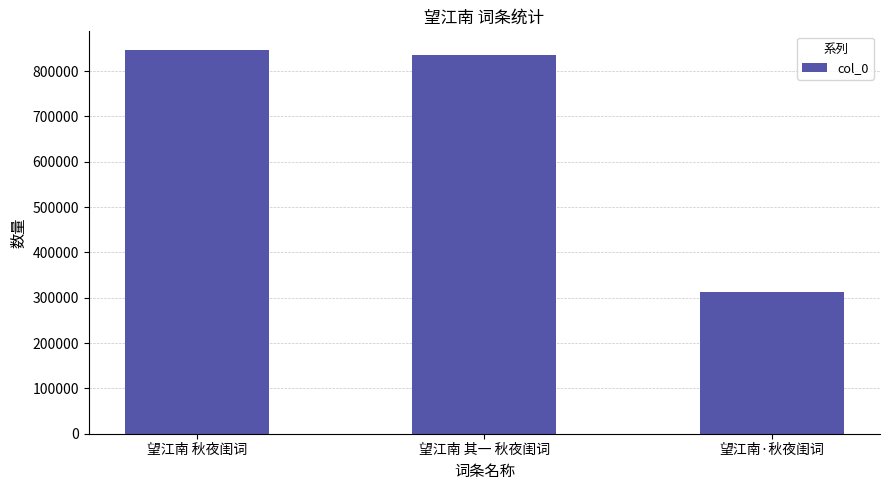

Where does the data first go above 835568?

望江南 秋夜闺词